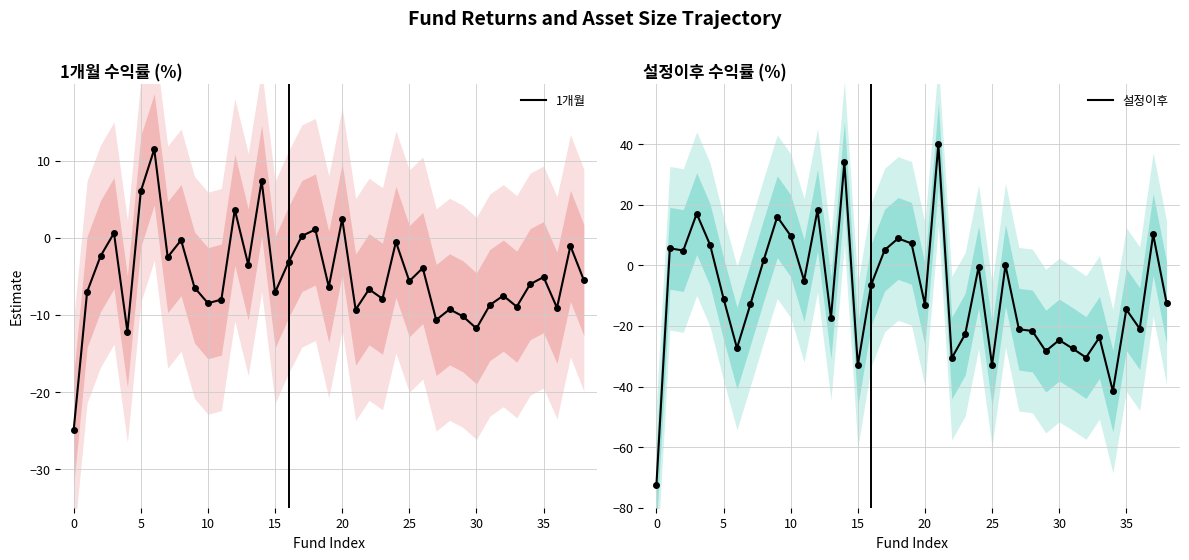

In 1개월, how many points are higher than both neighbors (excluding endpoints)?

14